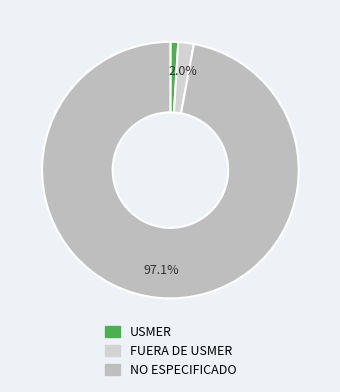

What percentage is the USMER slice, to the nearest percent?

1%